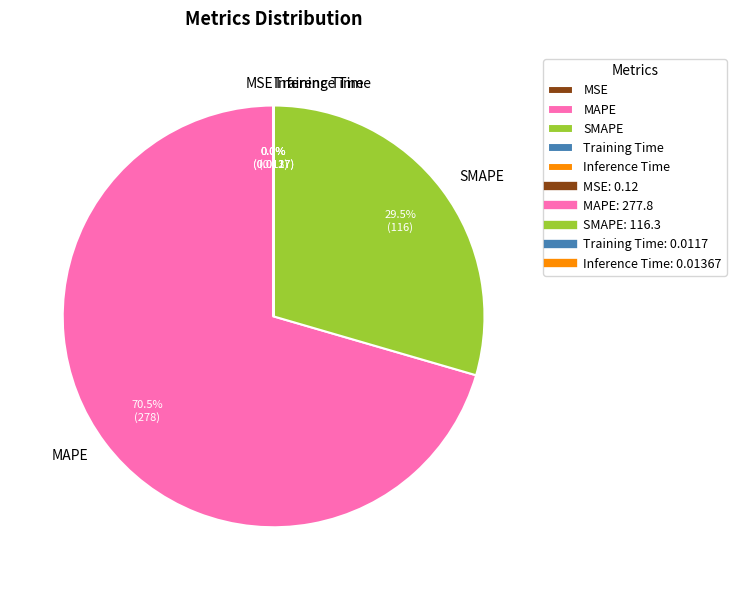

The SMAPE slice represents 22% of the pie. True or false?

False